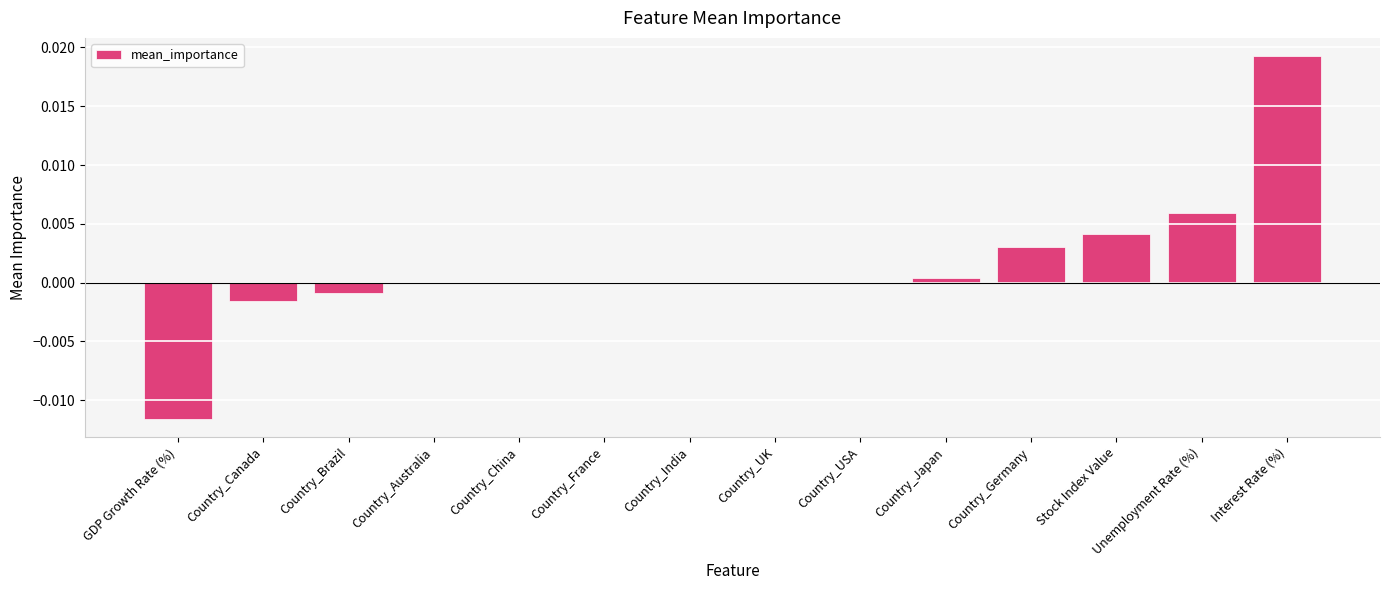

The chart shows a value of -0.0 at GDP Growth Rate (%). True or false?

True